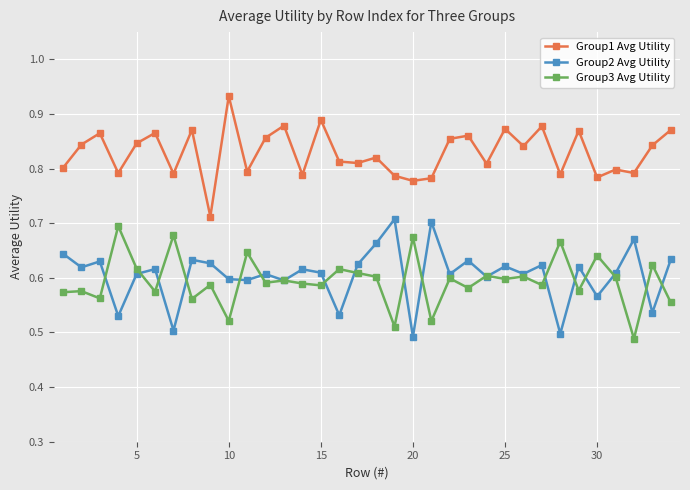

True or false: Group1 Avg Utility and Group2 Avg Utility intersect in this chart.

False